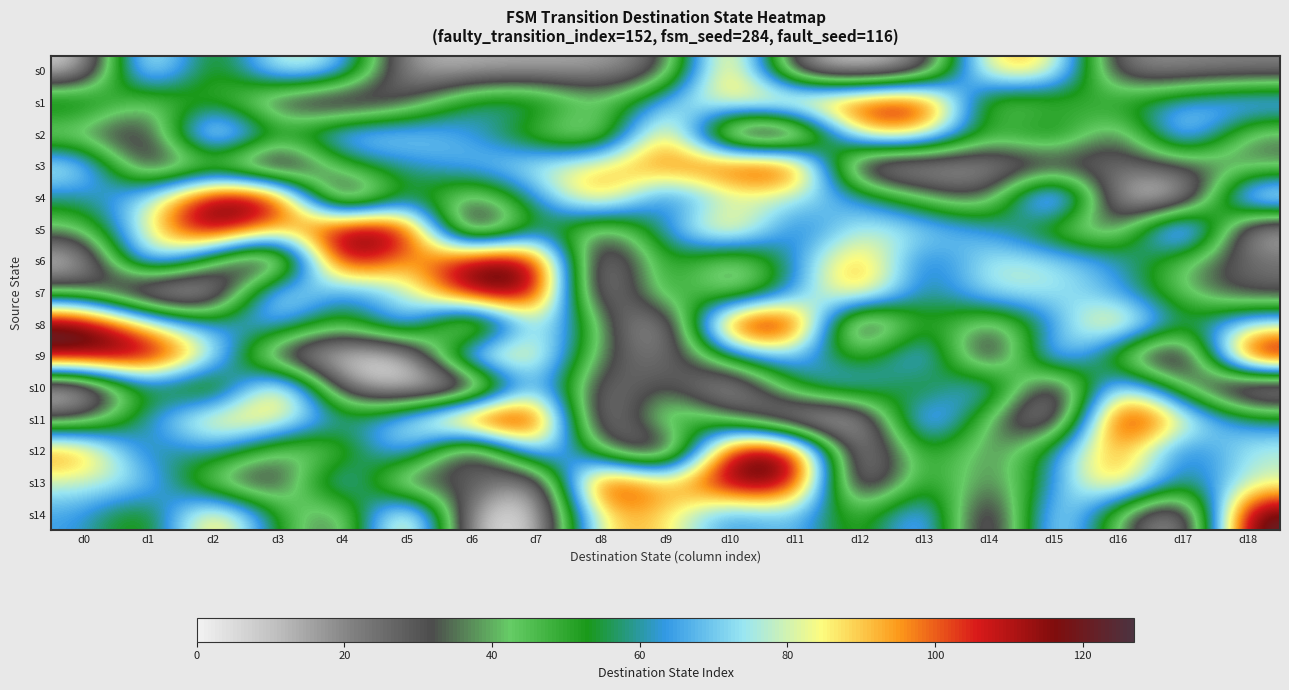

List the series in order of their peak value, highest first.

s5, s6, s8, s9, s11, s13, s14, s4, s7, s12, s1, s3, s0, s2, s10